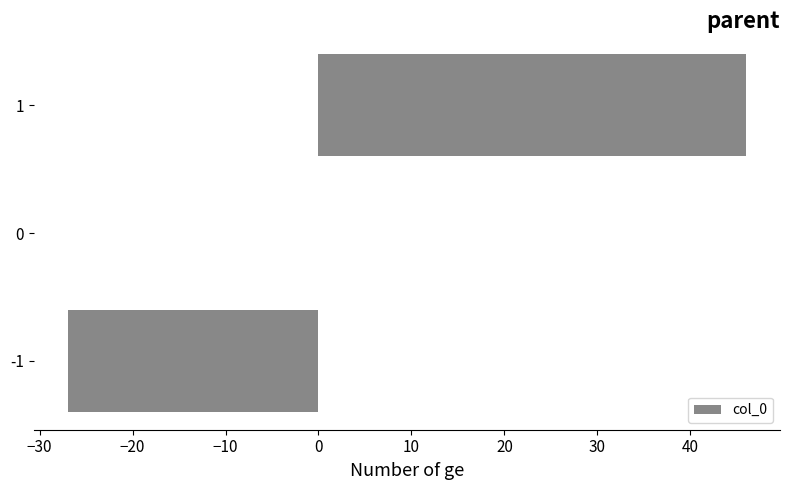

What is the maximum value shown in the chart?

46